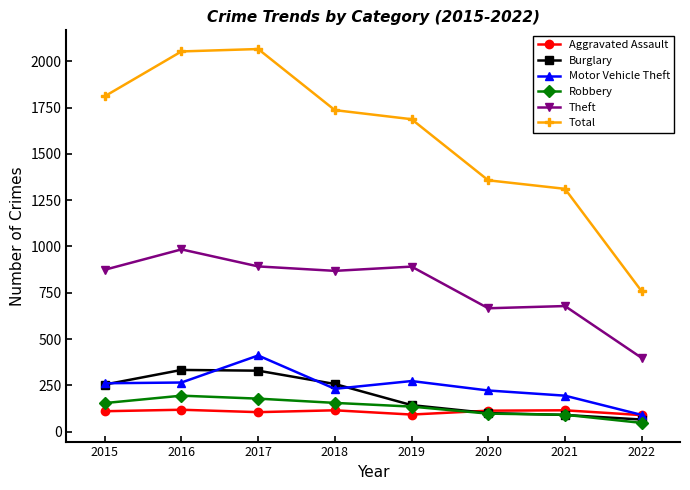

What are all the series names shown in the legend?

Aggravated Assault, Burglary, Motor Vehicle Theft, Robbery, Theft, Total